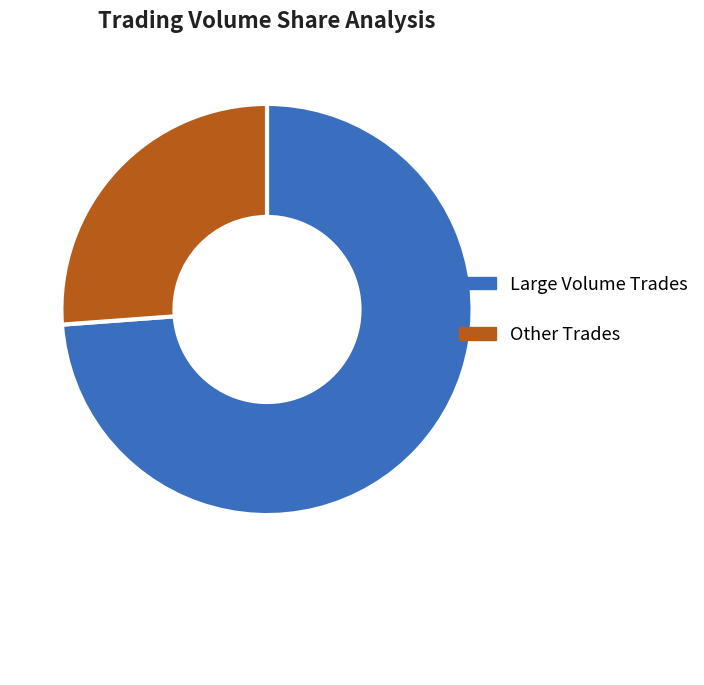

Which slice is the largest?

Large Volume Trades